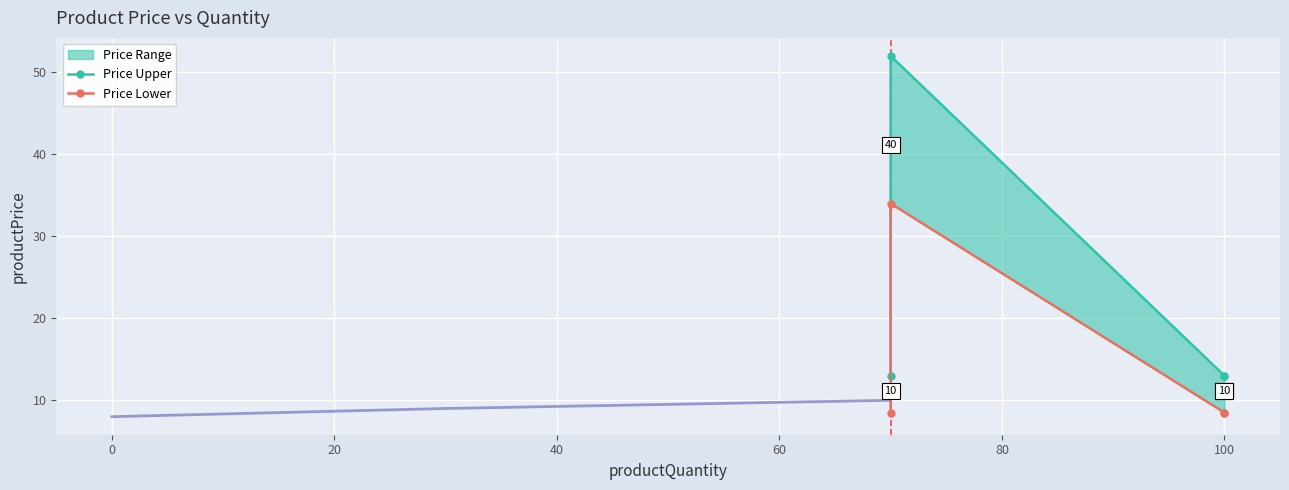

What is the difference between the maximum and second lowest values in the Price Lower series?

25.5